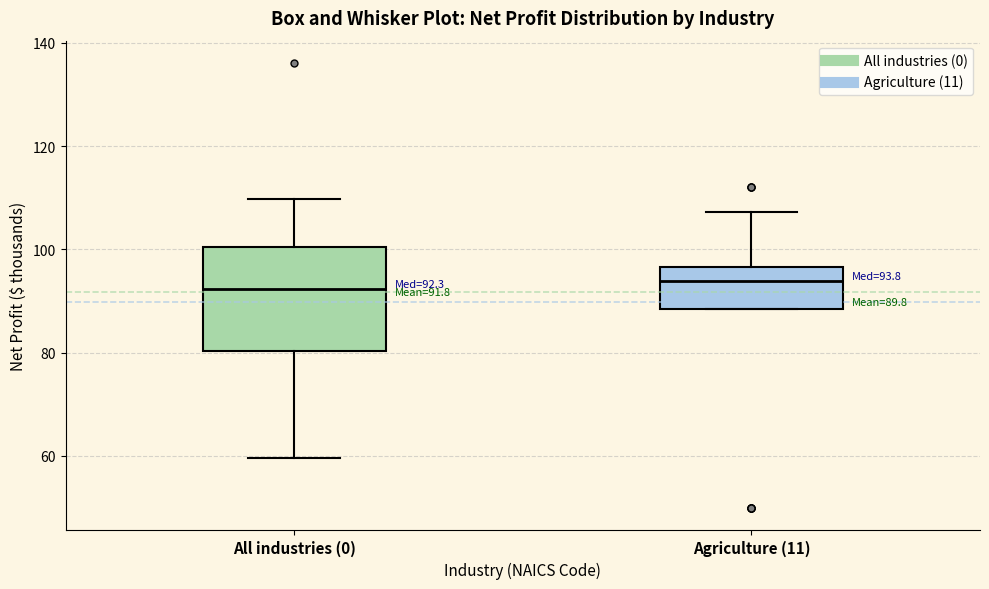

Comparing the boxes themselves (not the whiskers), which one is the tallest?

All industries (0)